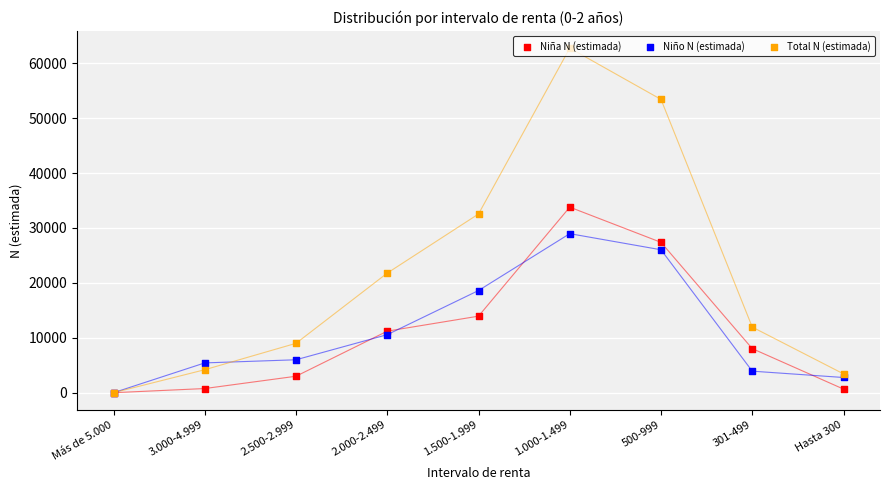

Which series contains the lowest Y value?

Niña N (estimada)